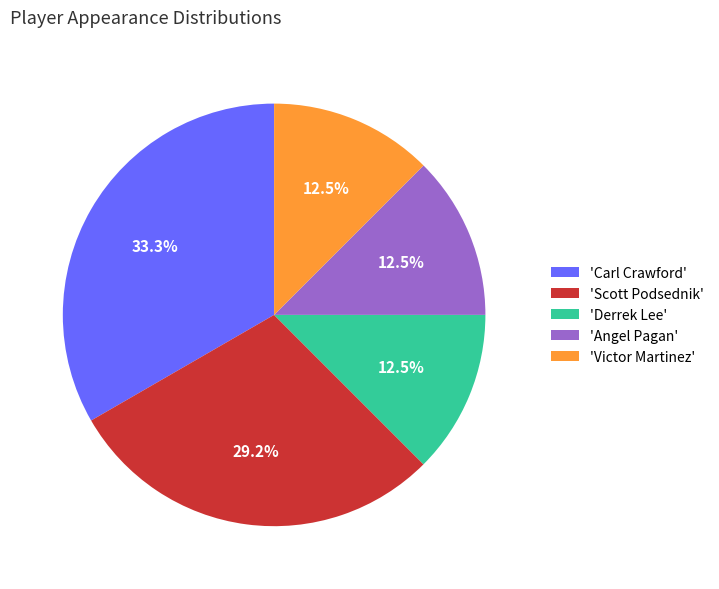

What is the ratio of the value at 'Carl Crawford' to the value at 'Derrek Lee'?

2.7